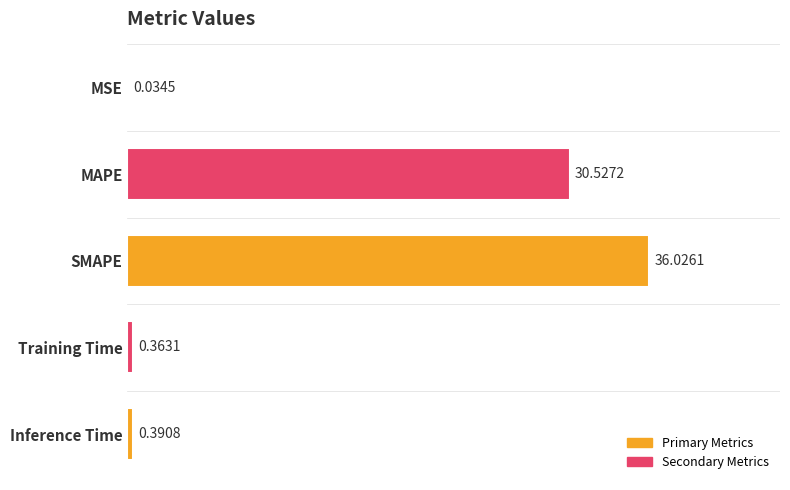

What is the change in value from SMAPE to Training Time?

-35.7